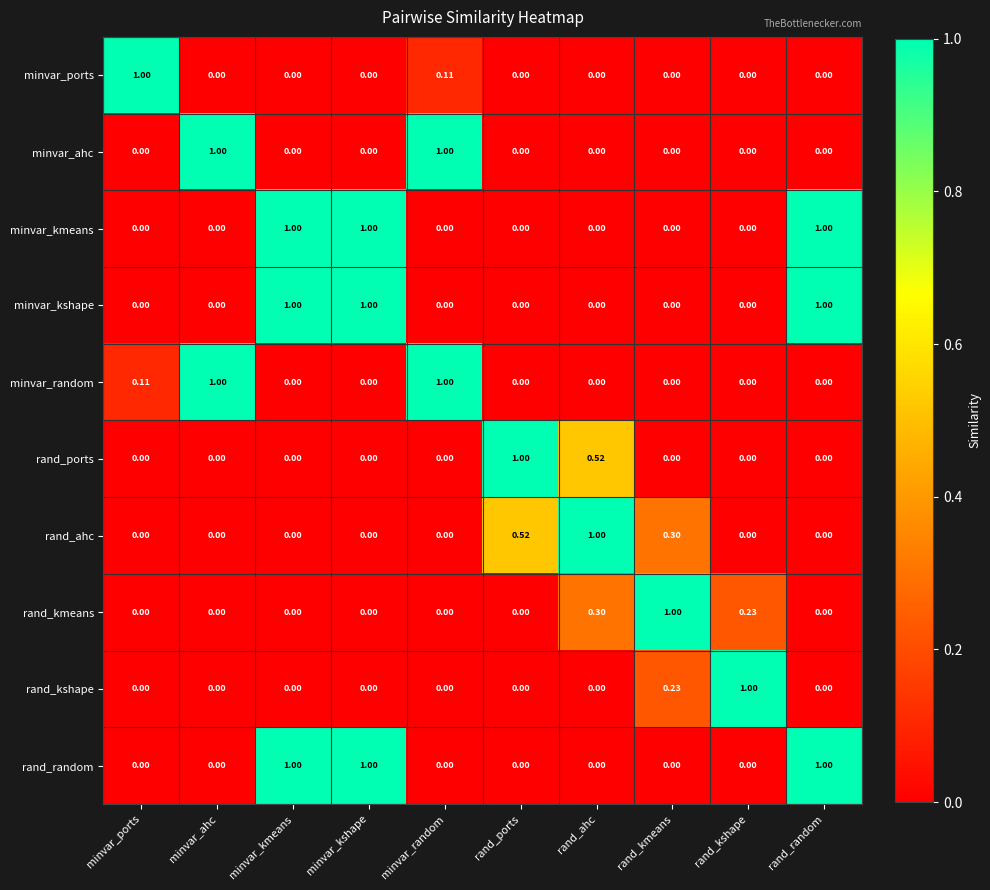

Between rand_kmeans and minvar_random, which is larger?

minvar_random